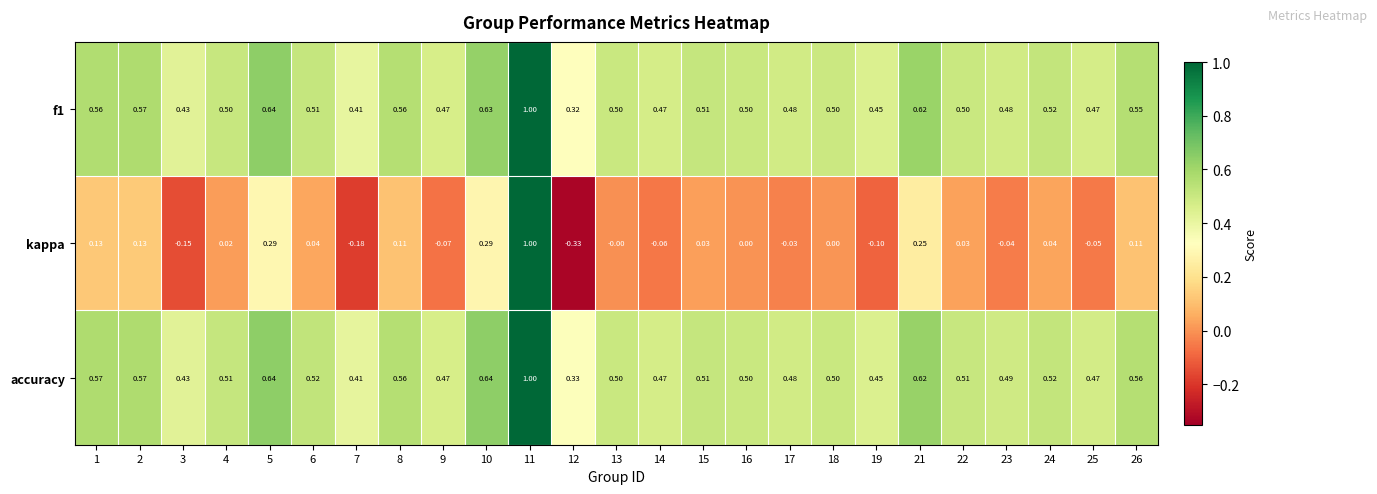

At which category is the sum across all series the highest?

11